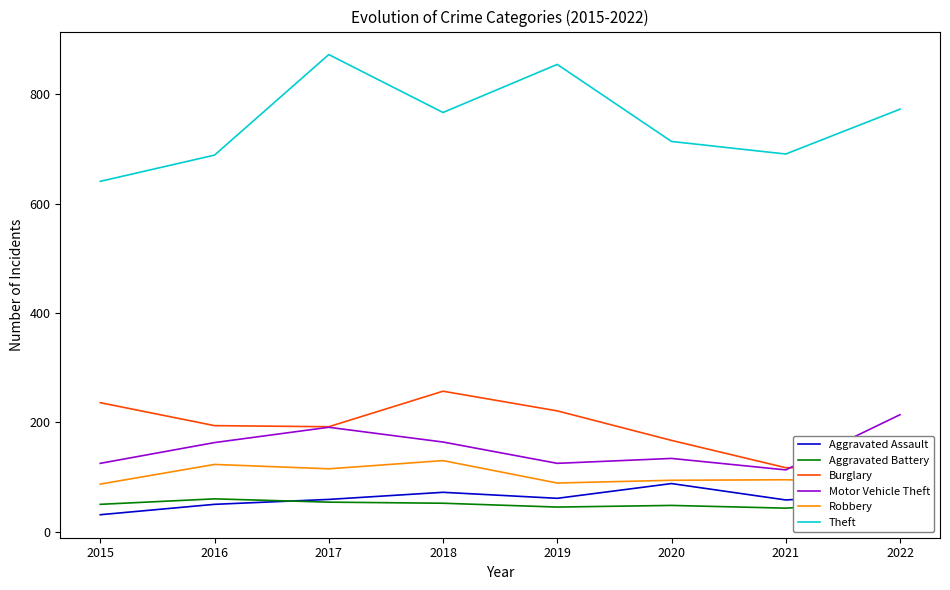

How many distinct data groups are displayed?

6